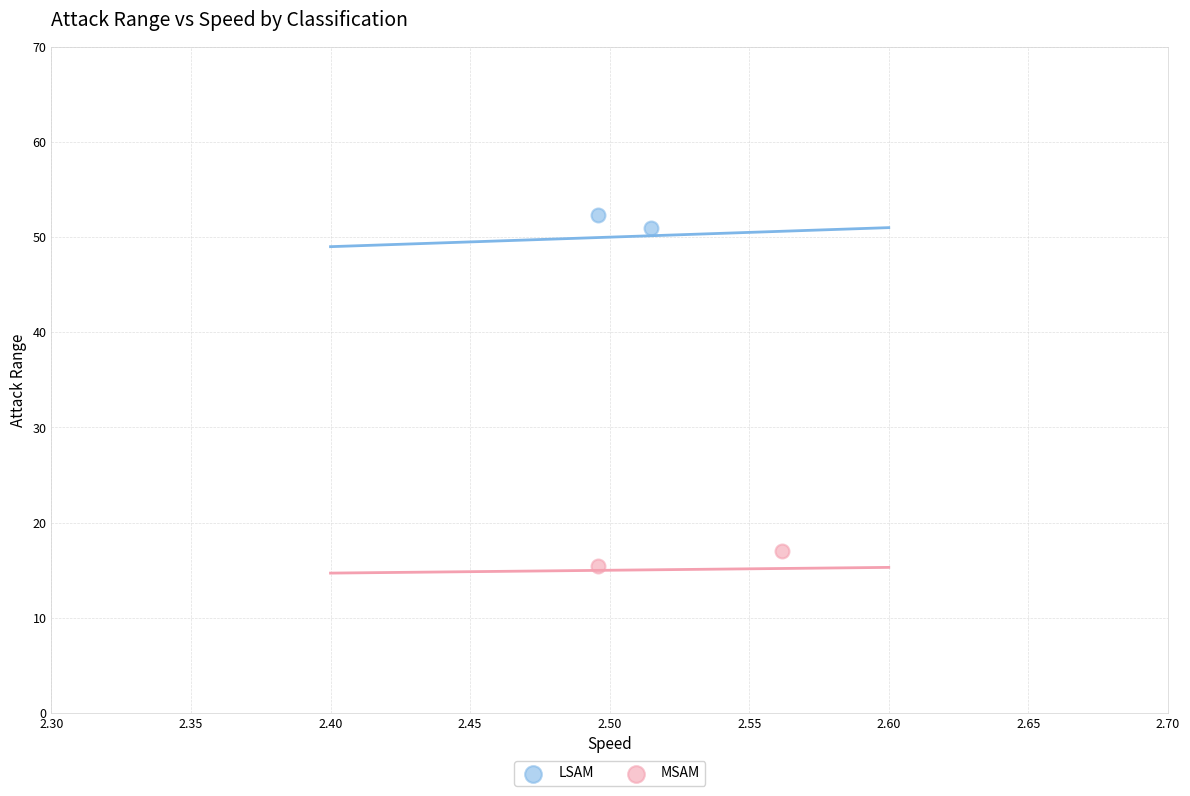

Which series reaches the minimum Y coordinate?

MSAM